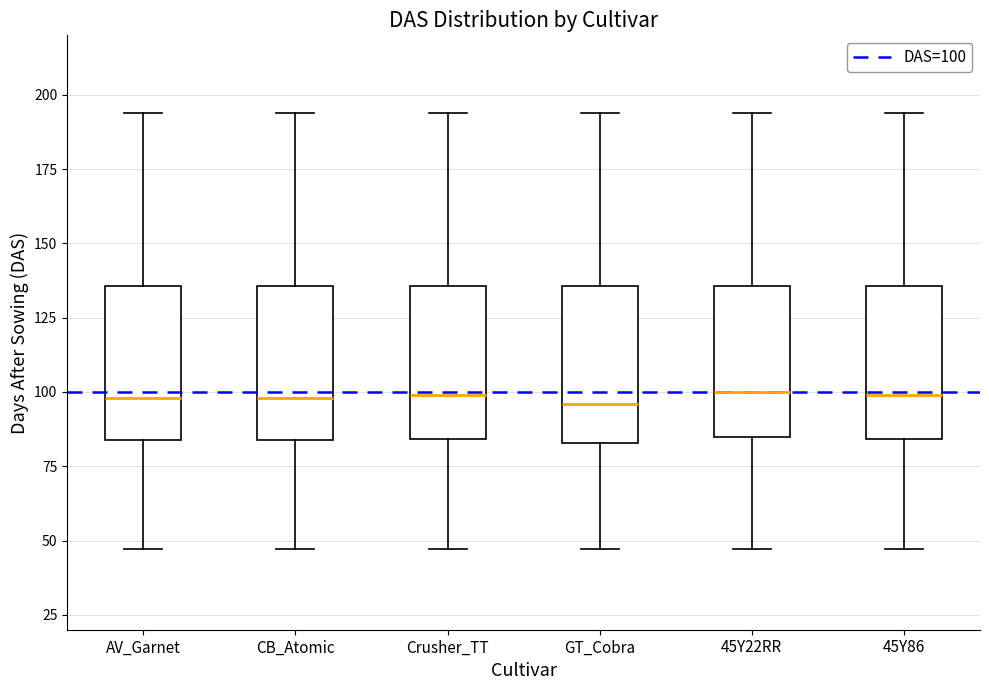

Reading left to right, transcribe this box plot: for each box, give where its median line is, the range the box spans, and where its two whiskers end, as read against the y-axis. The values are not printed on the chart, so give them approximately, as read against the axis.

AV_Garnet: median 100, box 85 to 135, whiskers 45 to 195
CB_Atomic: median 100, box 85 to 135, whiskers 45 to 195
Crusher_TT: median 100, box 85 to 135, whiskers 45 to 195
GT_Cobra: median 95, box 85 to 135, whiskers 45 to 195
45Y22RR: median 100, box 85 to 135, whiskers 45 to 195
45Y86: median 100, box 85 to 135, whiskers 45 to 195